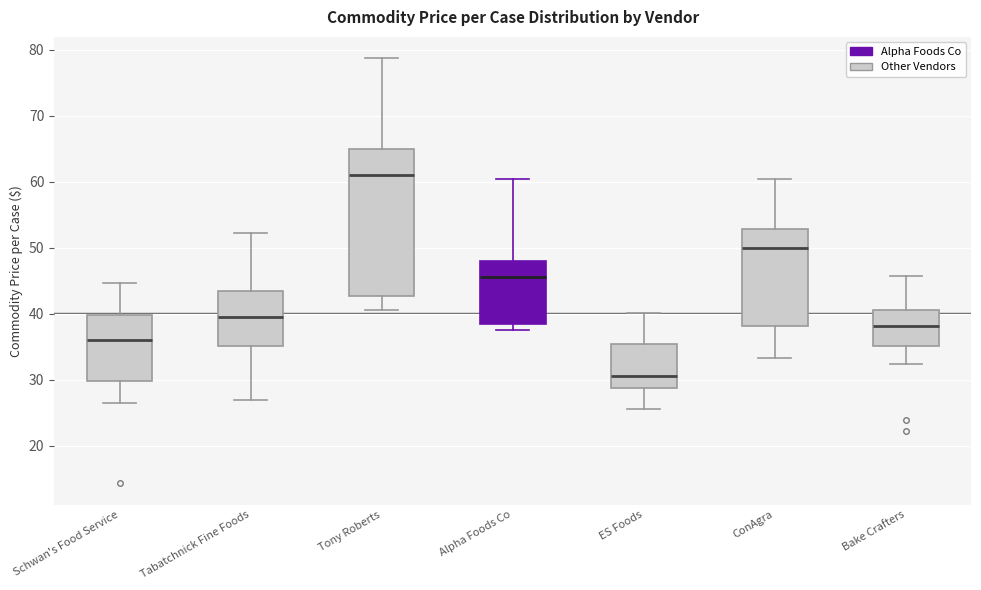

Reading left to right, transcribe this box plot: for each box, give where its median line is, the range the box spans, and where its two whiskers end, as read against the y-axis. The values are not printed on the chart, so give them approximately, as read against the axis.

Schwan's Food Service: median 36, box 30 to 40, whiskers 26 to 45
Tabatchnick Fine Foods: median 40, box 35 to 44, whiskers 27 to 52
Tony Roberts: median 61, box 43 to 65, whiskers 41 to 79
Alpha Foods Co: median 46, box 38 to 48, whiskers 38 (just below the box's lower edge) to 60
ES Foods: median 31, box 29 to 35, whiskers 26 to 40
ConAgra: median 50, box 38 to 53, whiskers 33 to 60
Bake Crafters: median 38, box 35 to 41, whiskers 32 to 46